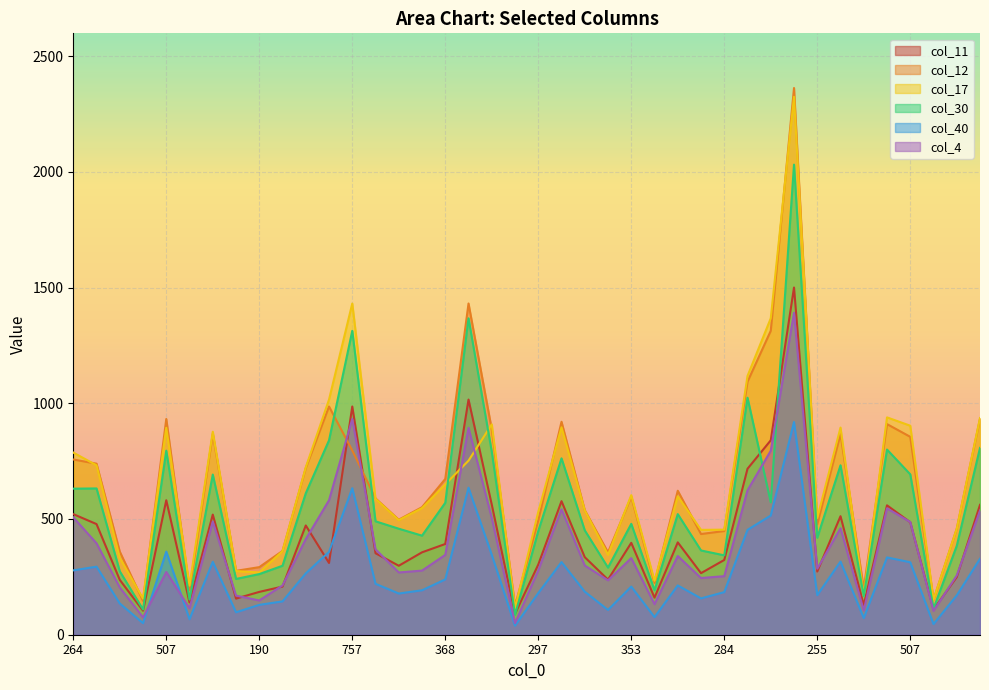

How many interior local valleys does the col_40 series have?

11